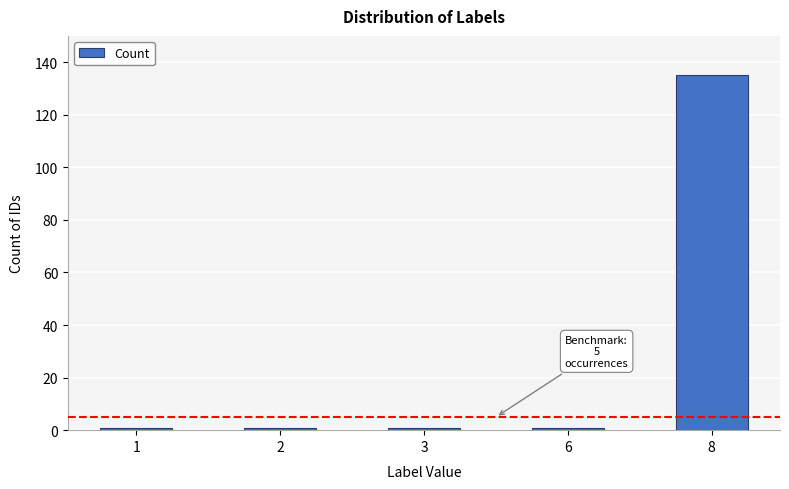

The chart shows a value of 135 at 8. True or false?

True